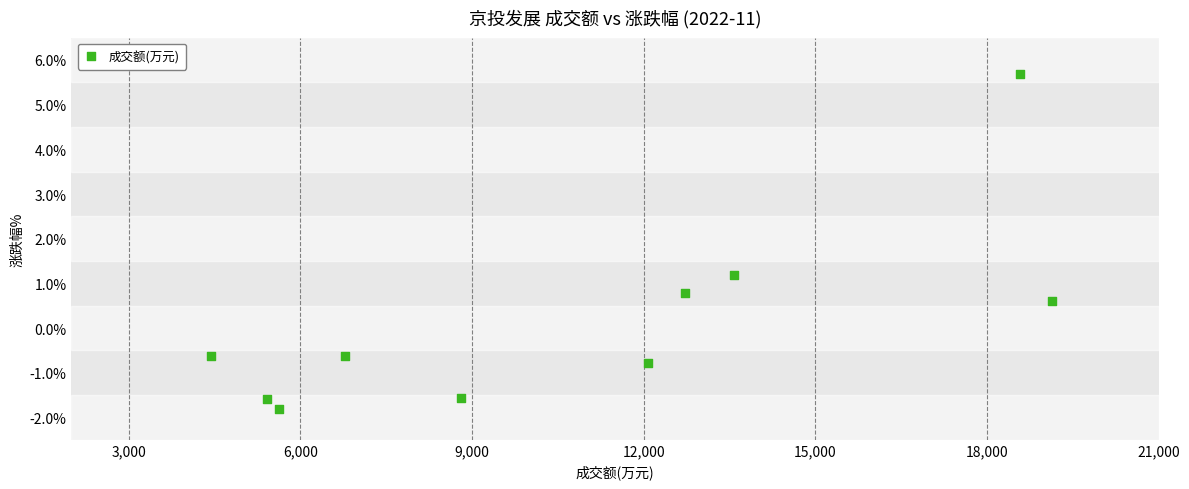

What is the average X value?

10715.6